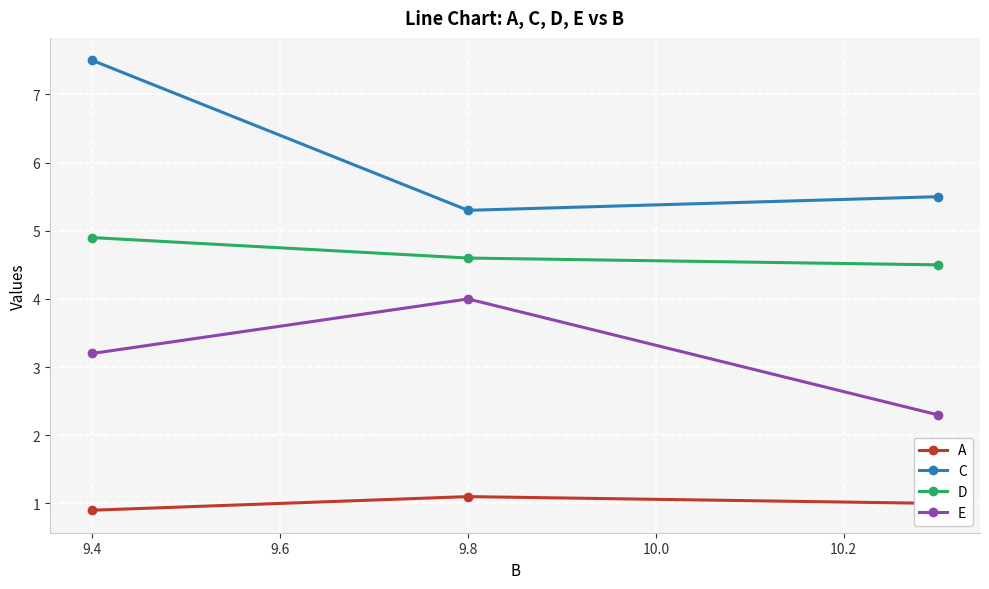

Rank the series by their average value, from lowest to highest.

A, E, D, C